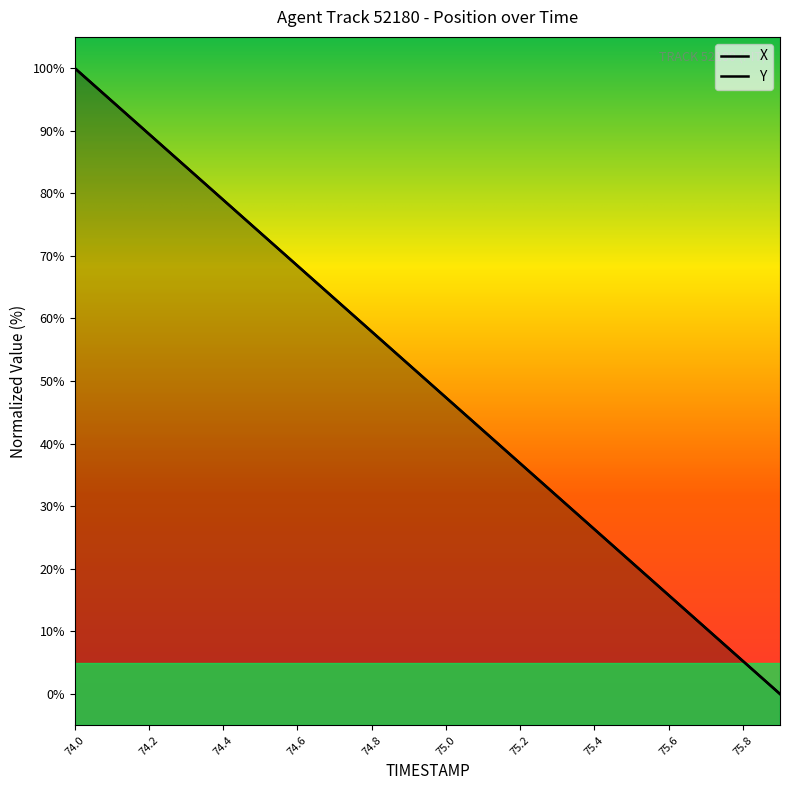

What is the total value across all series at 74.0?

200.0